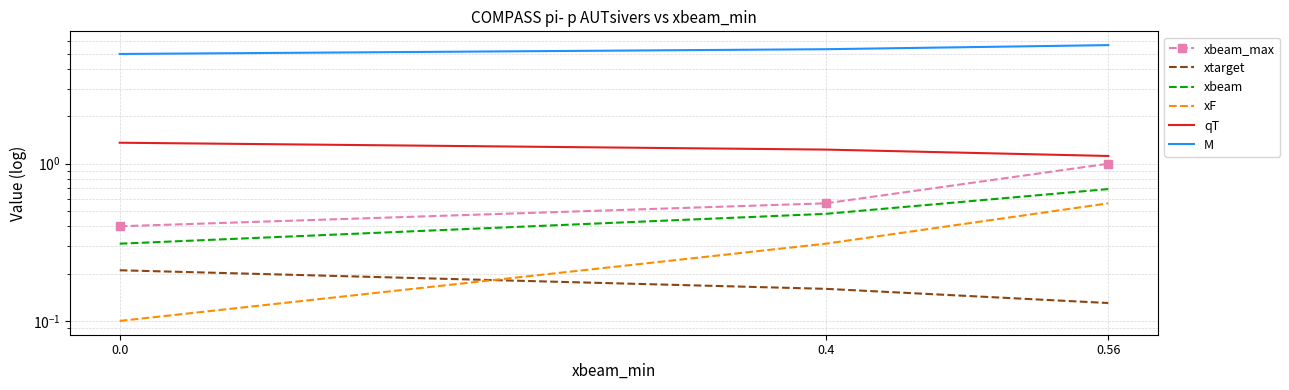

Reading left to right, extract all data points from this chart.

xbeam_max: 0.0=0.4	0.4=0.6	0.56=1.0
xtarget: 0.0=0.2	0.4=0.2	0.56=0.1
xbeam: 0.0=0.3	0.4=0.5	0.56=0.7
xF: 0.0=0.1	0.4=0.3	0.56=0.6
qT: 0.0=1.4	0.4=1.2	0.56=1.1
M: 0.0=5.0	0.4=5.3	0.56=5.7